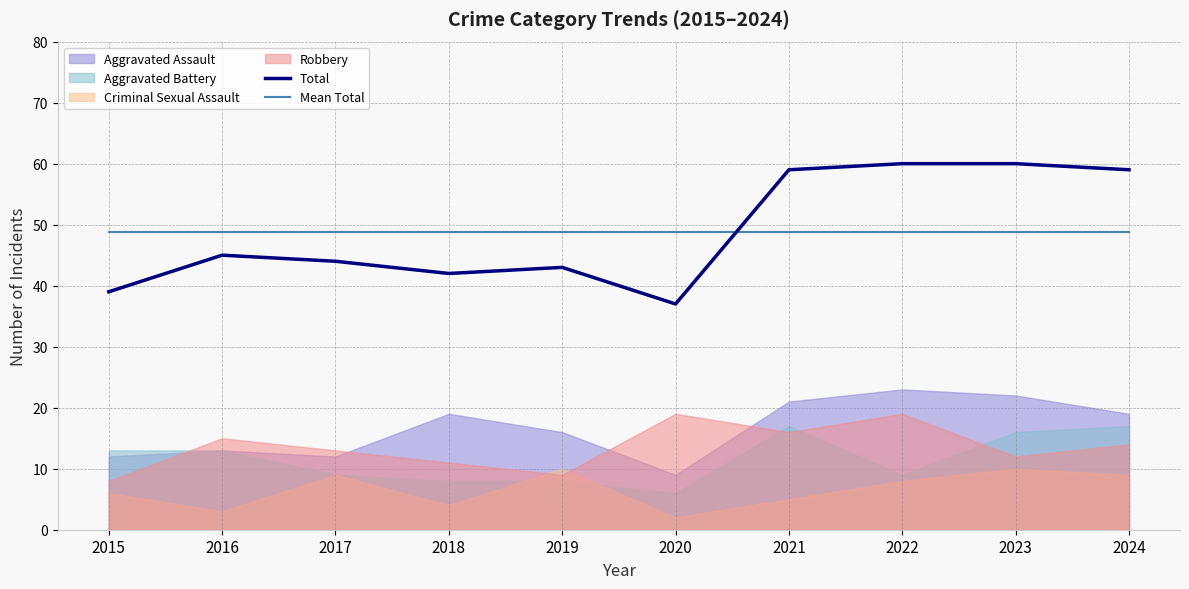

Is the value of Mean Total at 2021 greater than the value of Total at 2018?

Yes